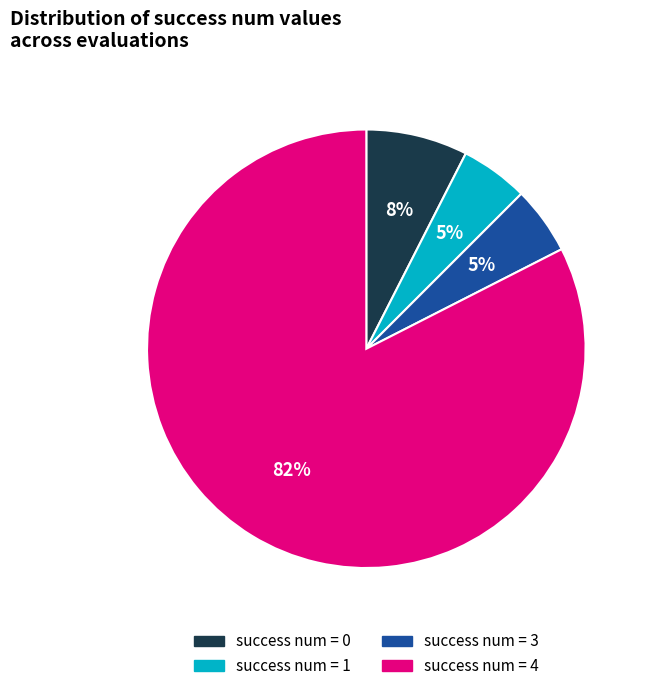

To the nearest percent, what is the combined percentage of success num = 0 and success num = 4?

90%